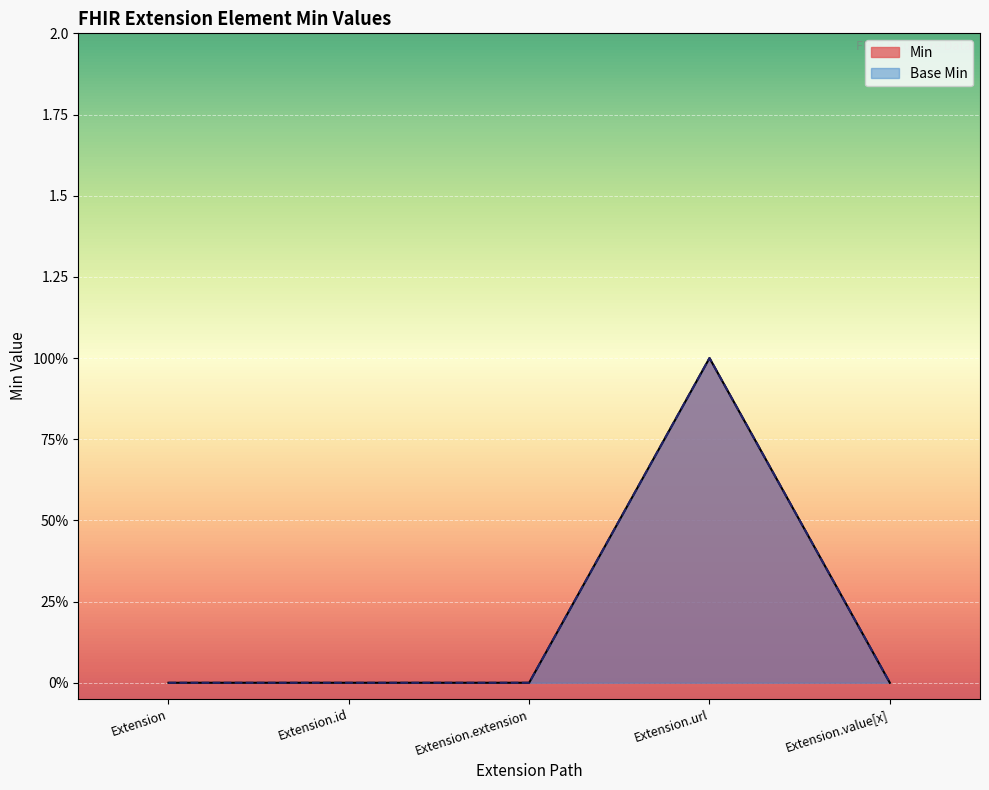

Reading left to right, list all the values displayed in this chart.

Min: Extension=0	Extension.id=0	Extension.extension=0	Extension.url=1	Extension.value[x]=0
Base Min: Extension=0	Extension.id=0	Extension.extension=0	Extension.url=1	Extension.value[x]=0